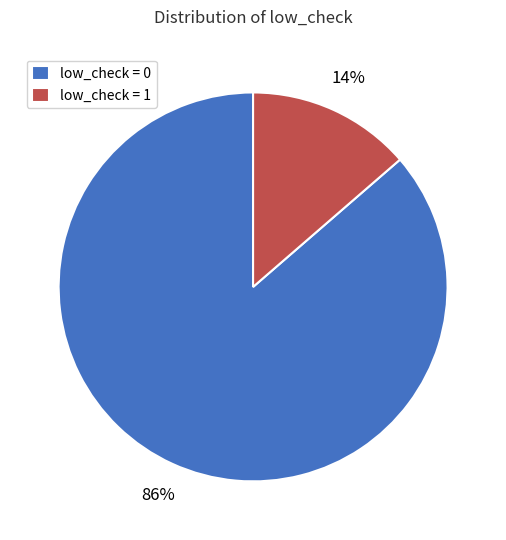

What percentage is the low_check = 1 slice, to the nearest percent?

14%